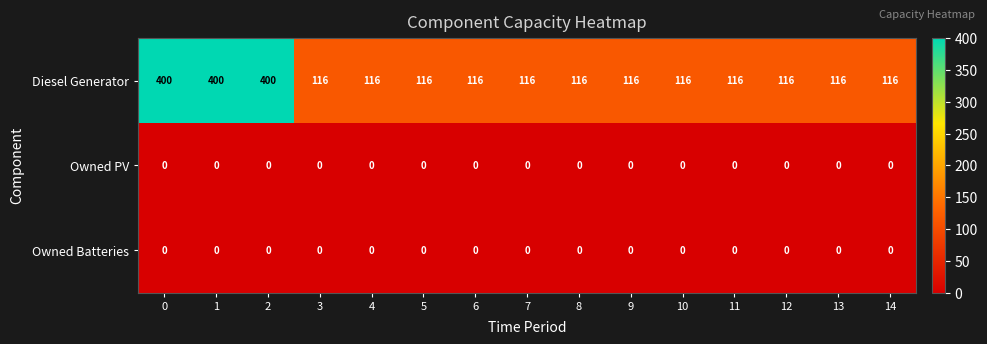

What is the spread (max minus min) of values at 8?

116